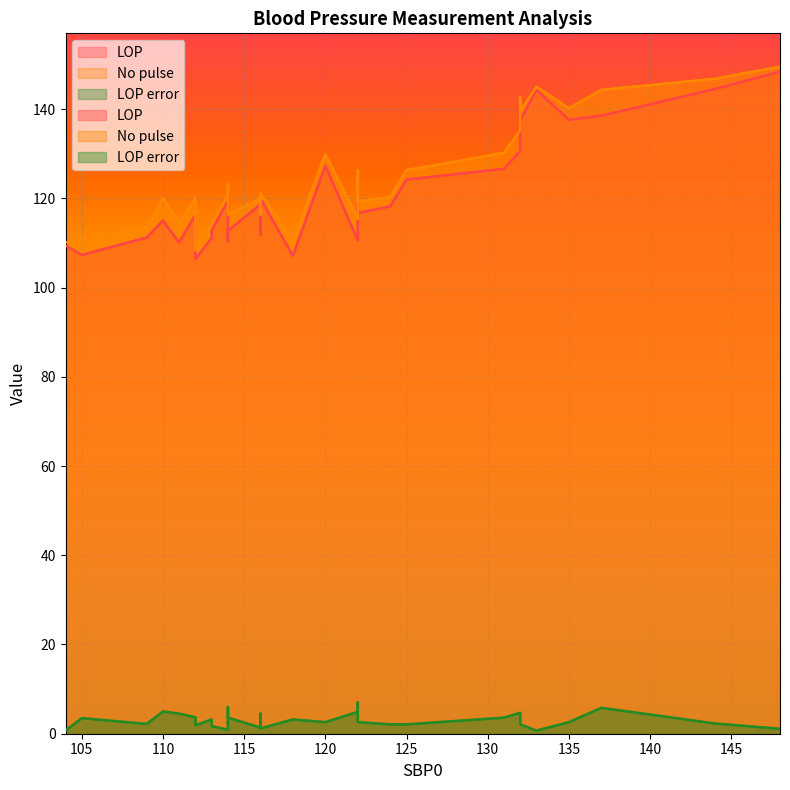

What is the label of the 33rd point from the right?

132